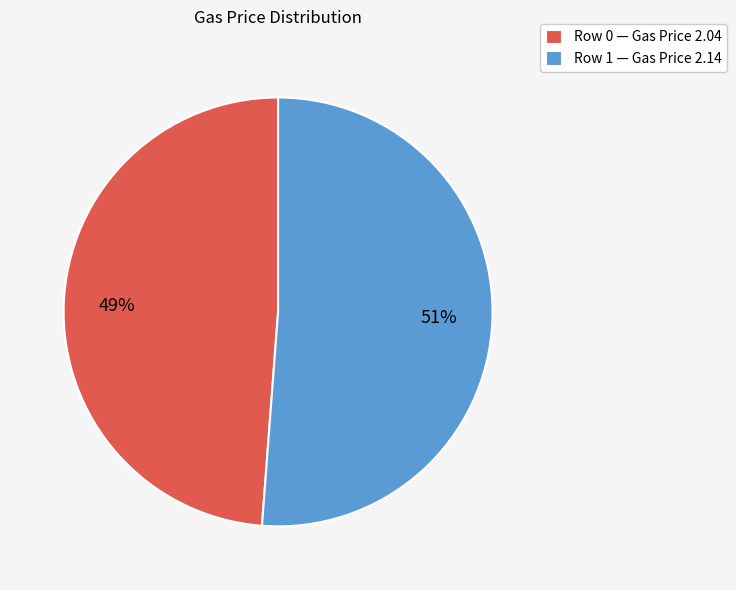

To the nearest percent, what is the difference between the Row 1 — Gas Price 2.14 and Row 0 — Gas Price 2.04 slice percentages?

2%